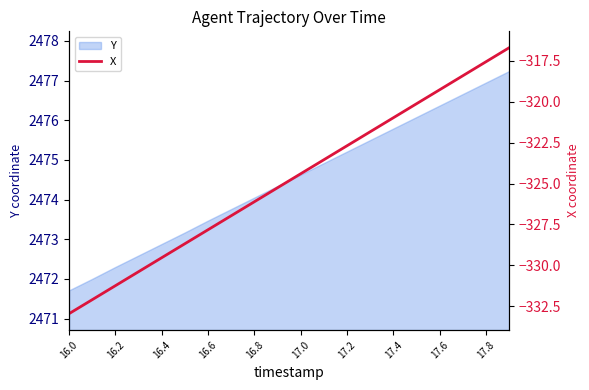

What is the value of the 16th point from the left?

-320.1